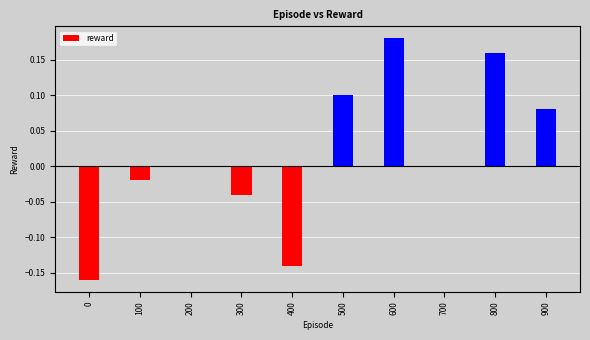

Between 800 and 400, which is larger?

800